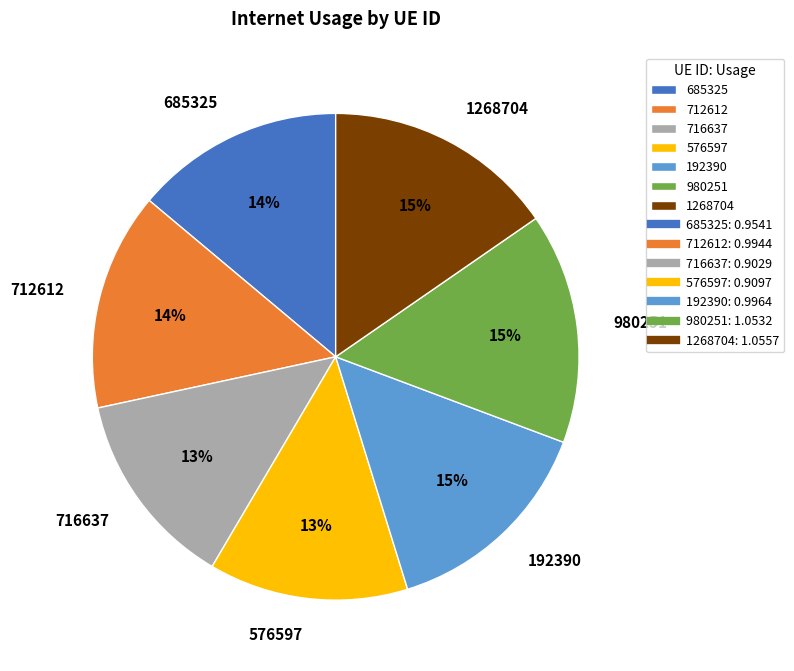

Is 192390 the majority of the pie?

No